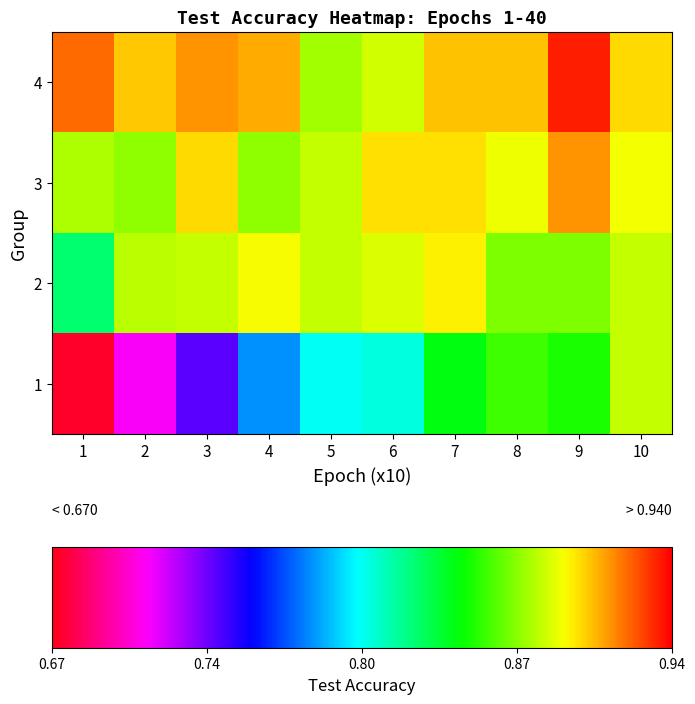

Reading left to right, what are all the values shown in this chart?

1: 1=0.7	2=0.7	3=0.7	4=0.8	5=0.8	6=0.8	7=0.8	8=0.9	9=0.9	10=0.9
2: 1=0.8	2=0.9	3=0.9	4=0.9	5=0.9	6=0.9	7=0.9	8=0.9	9=0.9	10=0.9
3: 1=0.9	2=0.9	3=0.9	4=0.9	5=0.9	6=0.9	7=0.9	8=0.9	9=0.9	10=0.9
4: 1=0.9	2=0.9	3=0.9	4=0.9	5=0.9	6=0.9	7=0.9	8=0.9	9=0.9	10=0.9